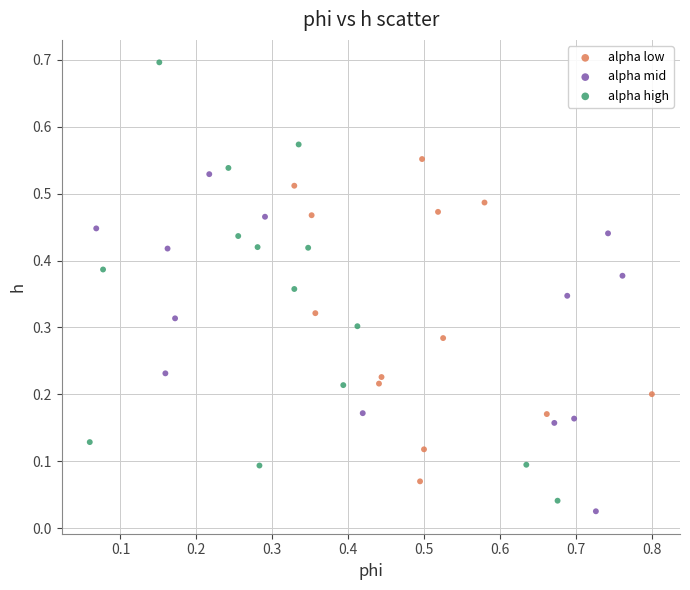

Which series has the largest Y range (max minus min)?

alpha high